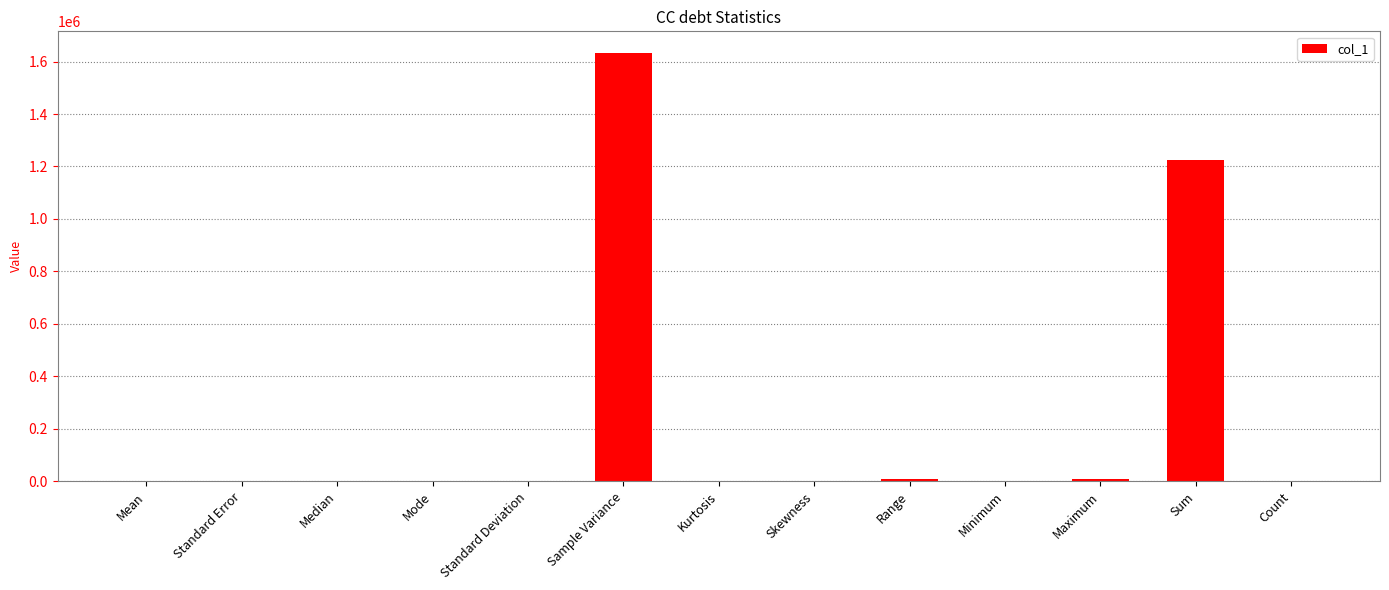

Is it true that the value at Sum is 512836.6?

False